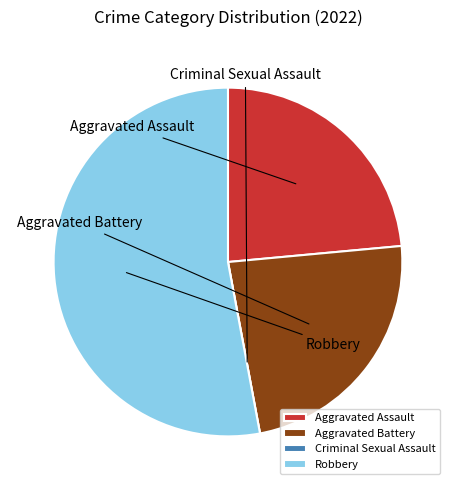

How many segments does this pie chart have?

4